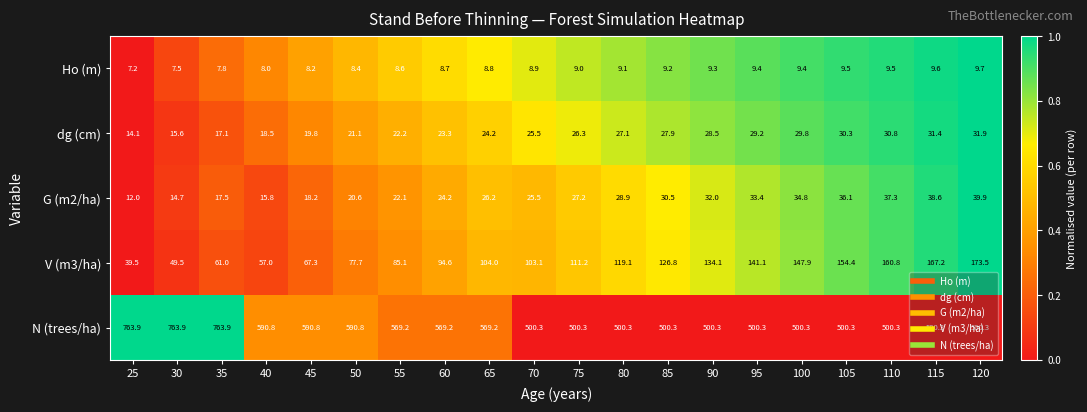

Rank the series by their maximum value, from highest to lowest.

N (trees/ha), V (m3/ha), G (m2/ha), dg (cm), Ho (m)